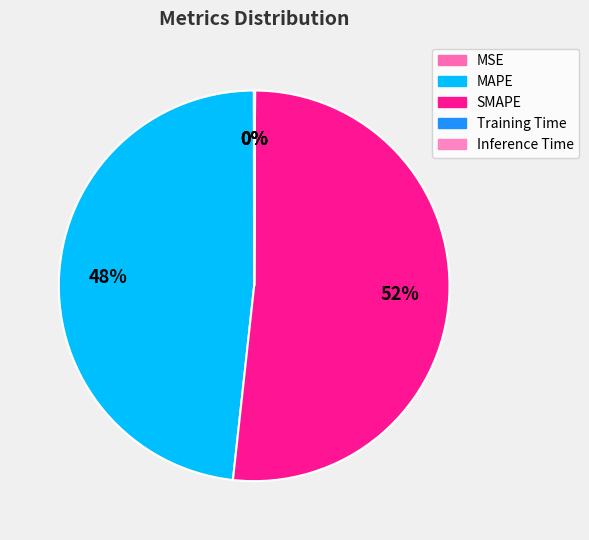

How much of the chart is everything except MSE?

100.0%